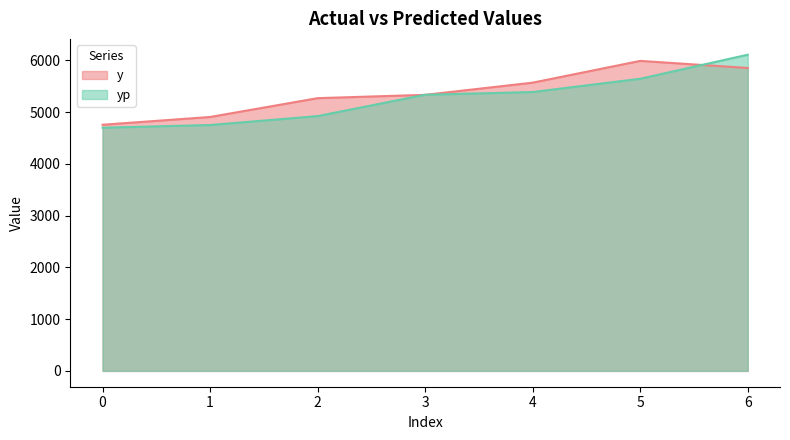

Rank the series by their average value, from lowest to highest.

yp, y